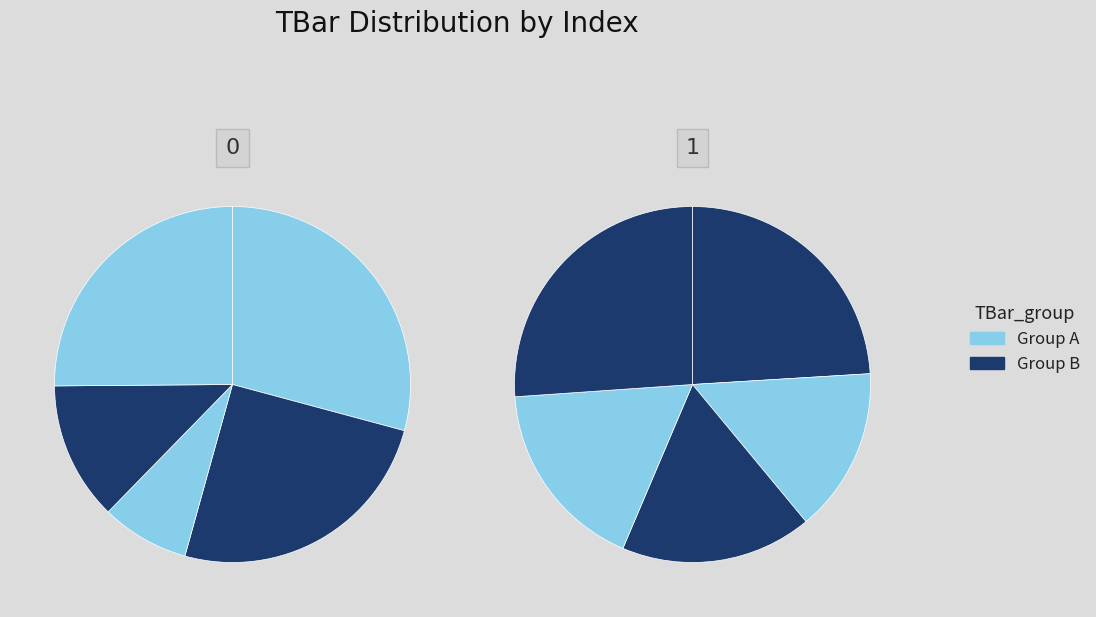

Is 7 the majority of the pie?

No